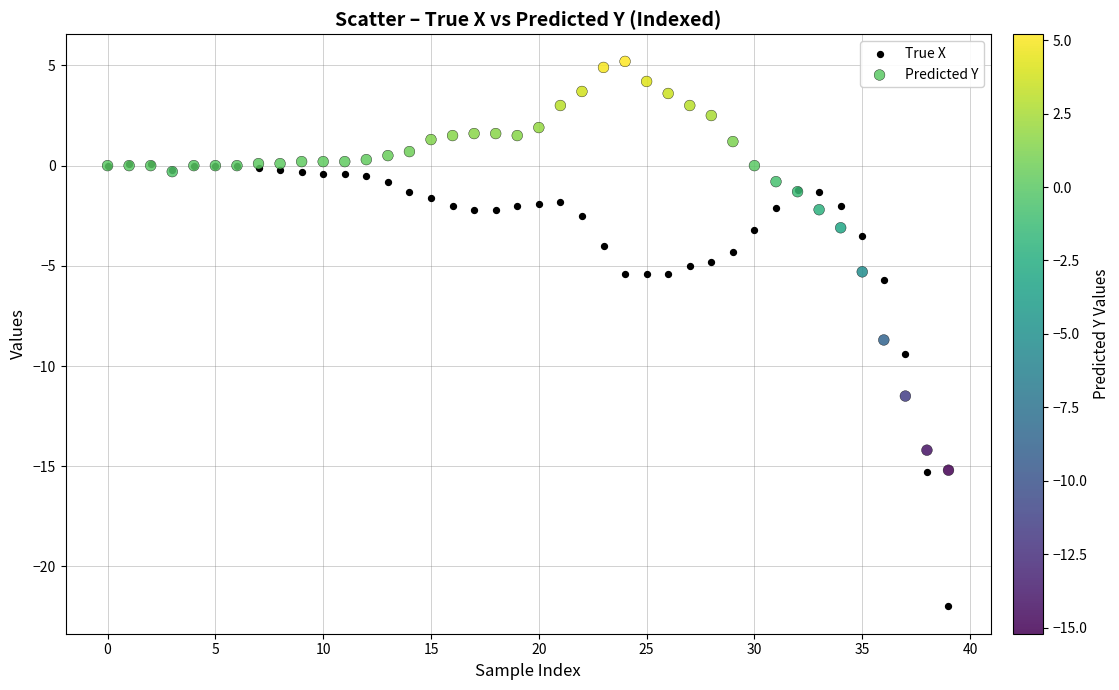

Which series reaches the minimum Y coordinate?

True X